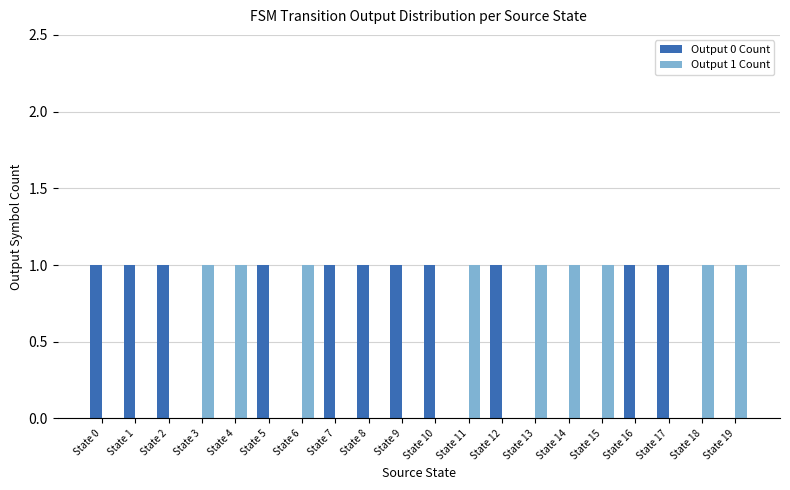

Does the chart contain stacked bars?

No